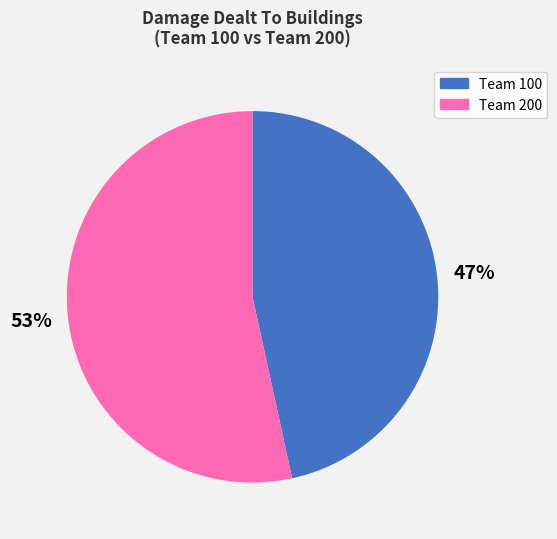

Is there a majority slice in this chart?

Yes